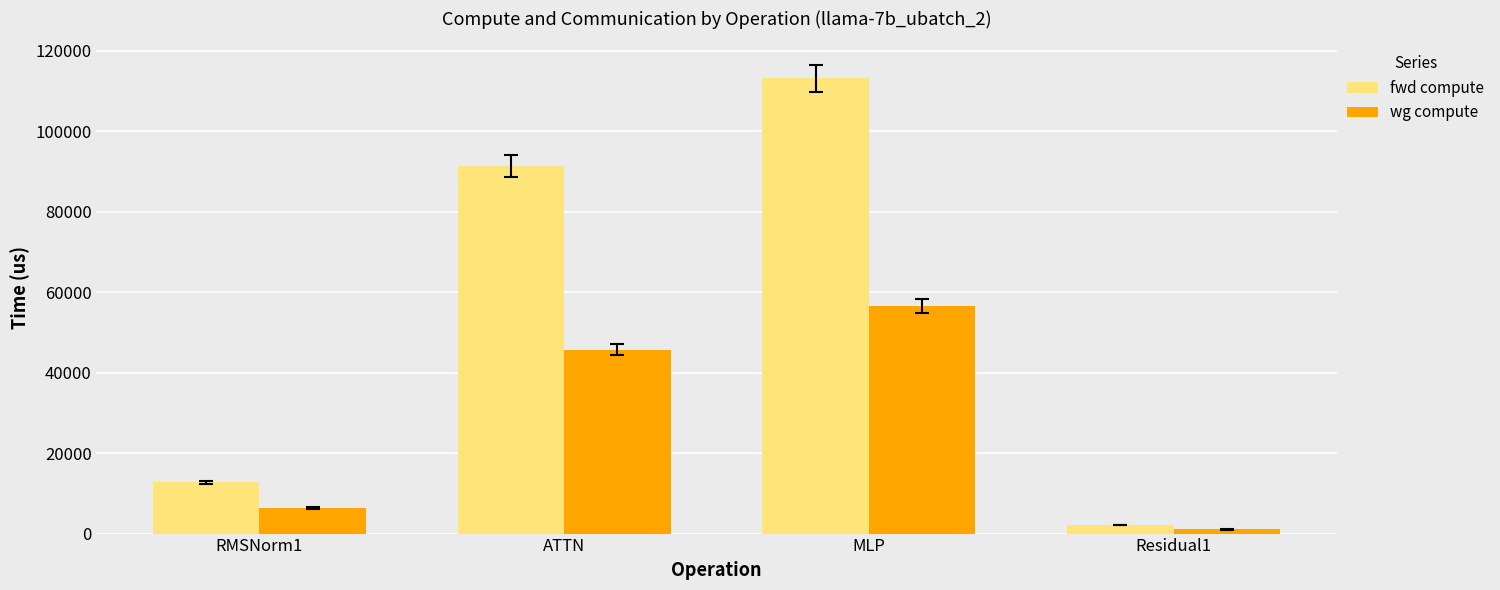

Does the chart contain stacked bars?

No